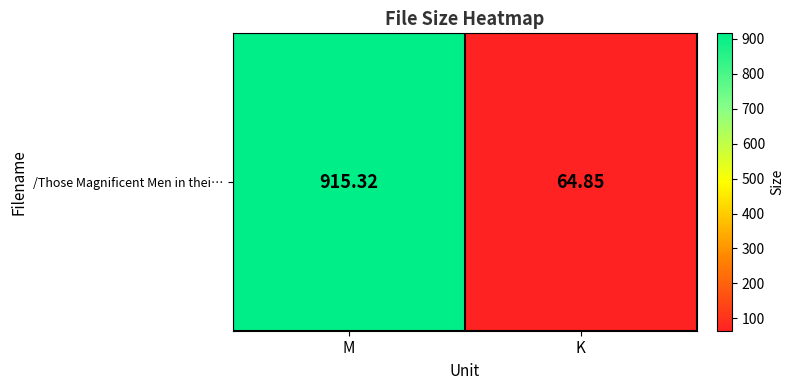

True or false: the data shows 319.3 at M.

False